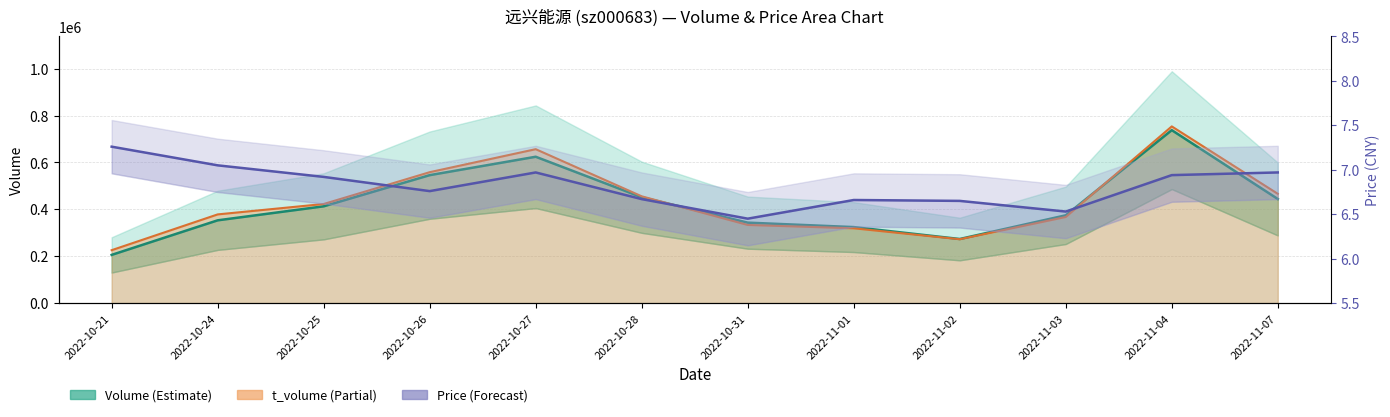

Rank the categories by price value from highest to lowest.

2022-10-21, 2022-10-24, 2022-10-27, 2022-11-07, 2022-11-04, 2022-10-25, 2022-10-26, 2022-10-28, 2022-11-01, 2022-11-02, 2022-11-03, 2022-10-31